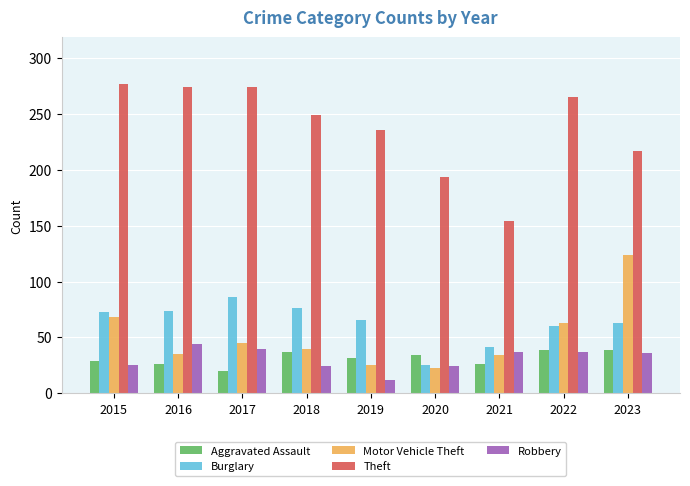

True or false: Aggravated Assault has a value of 62 at 2018.

False